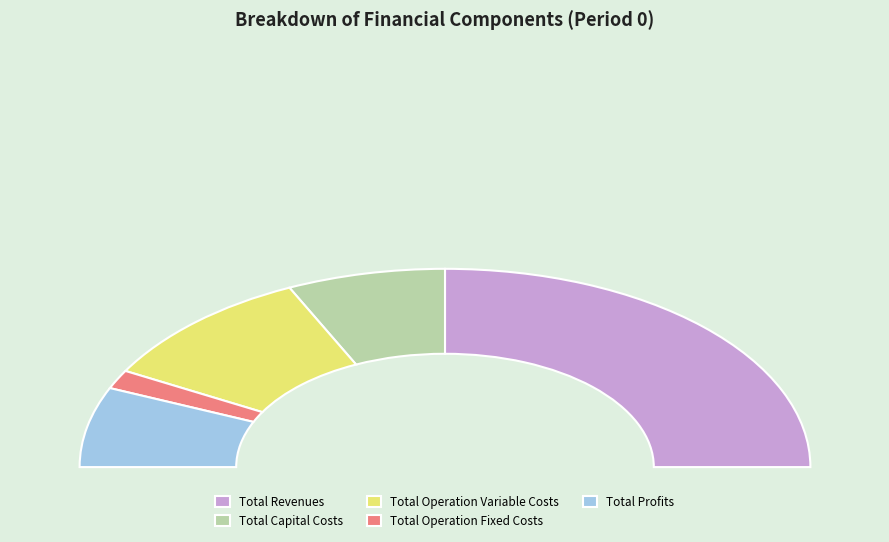

Approximately how many times larger is the value at Total Capital Costs compared to Total Operation Fixed Costs?

4.6